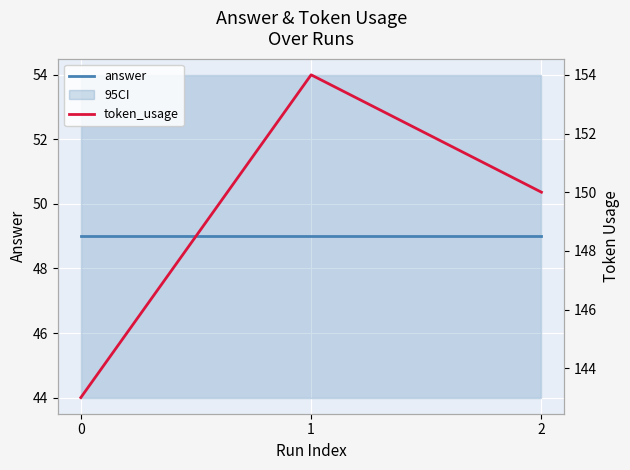

Which label corresponds to the largest value in the chart?

1